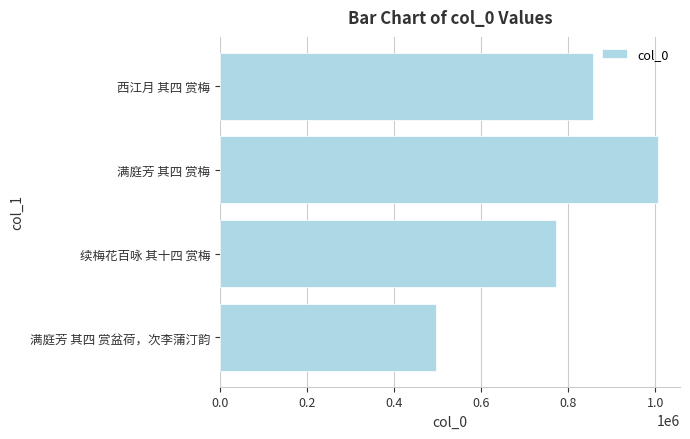

Rank the categories by value from highest to lowest.

满庭芳 其四 赏梅, 西江月 其四 赏梅, 续梅花百咏 其十四 赏梅, 满庭芳 其四 赏盆荷，次李蒲汀韵